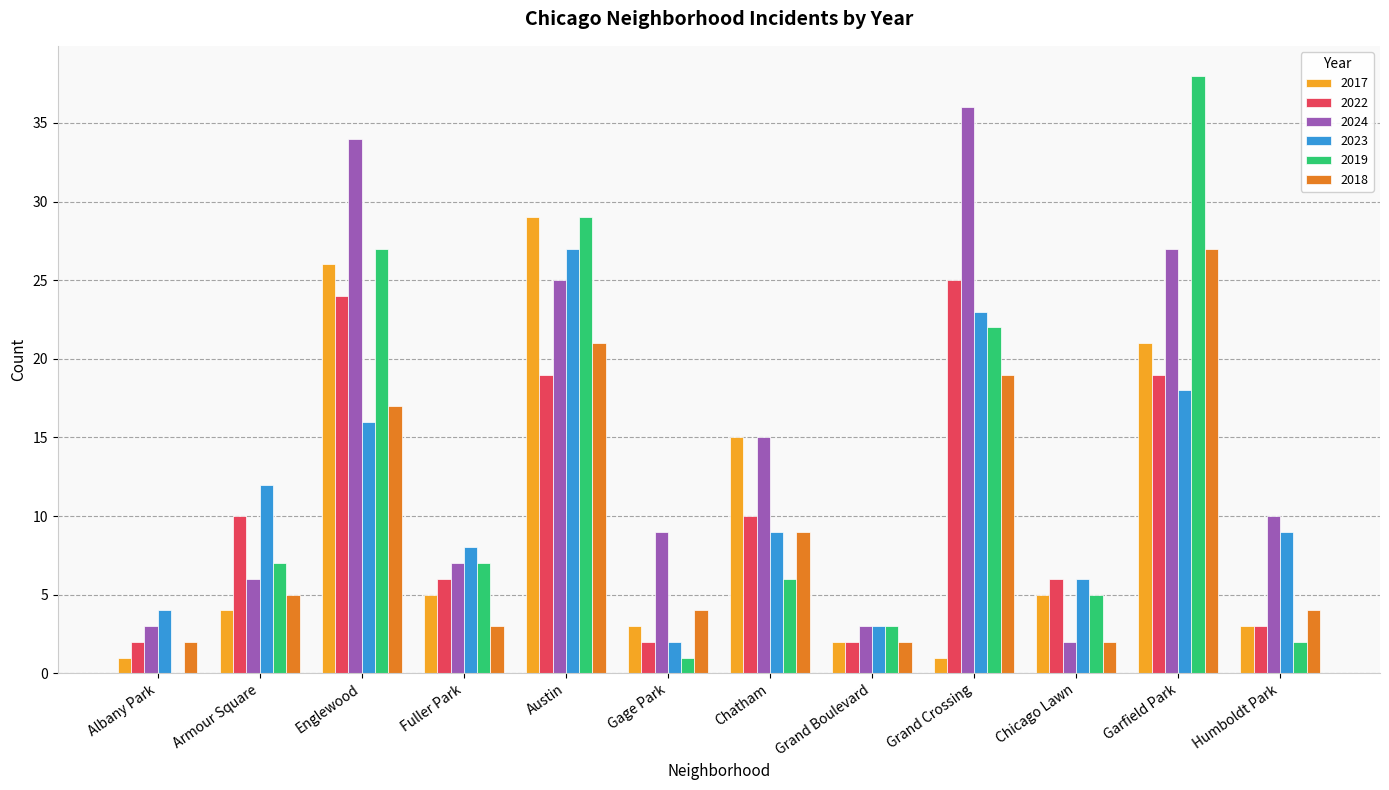

Which series has the largest range (max minus min)?

2019